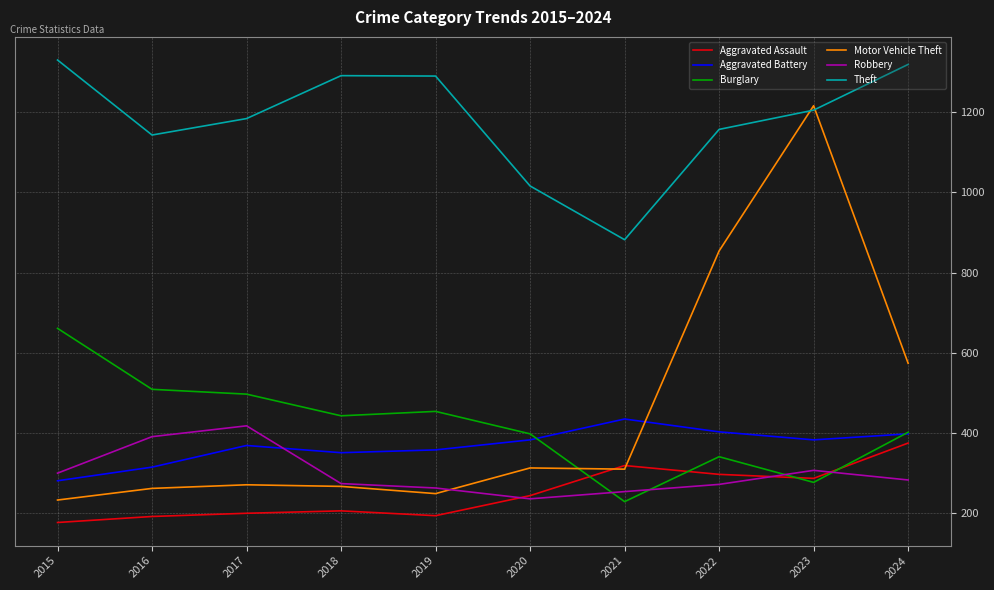

Is it true that Burglary equals 392 at 2021?

False